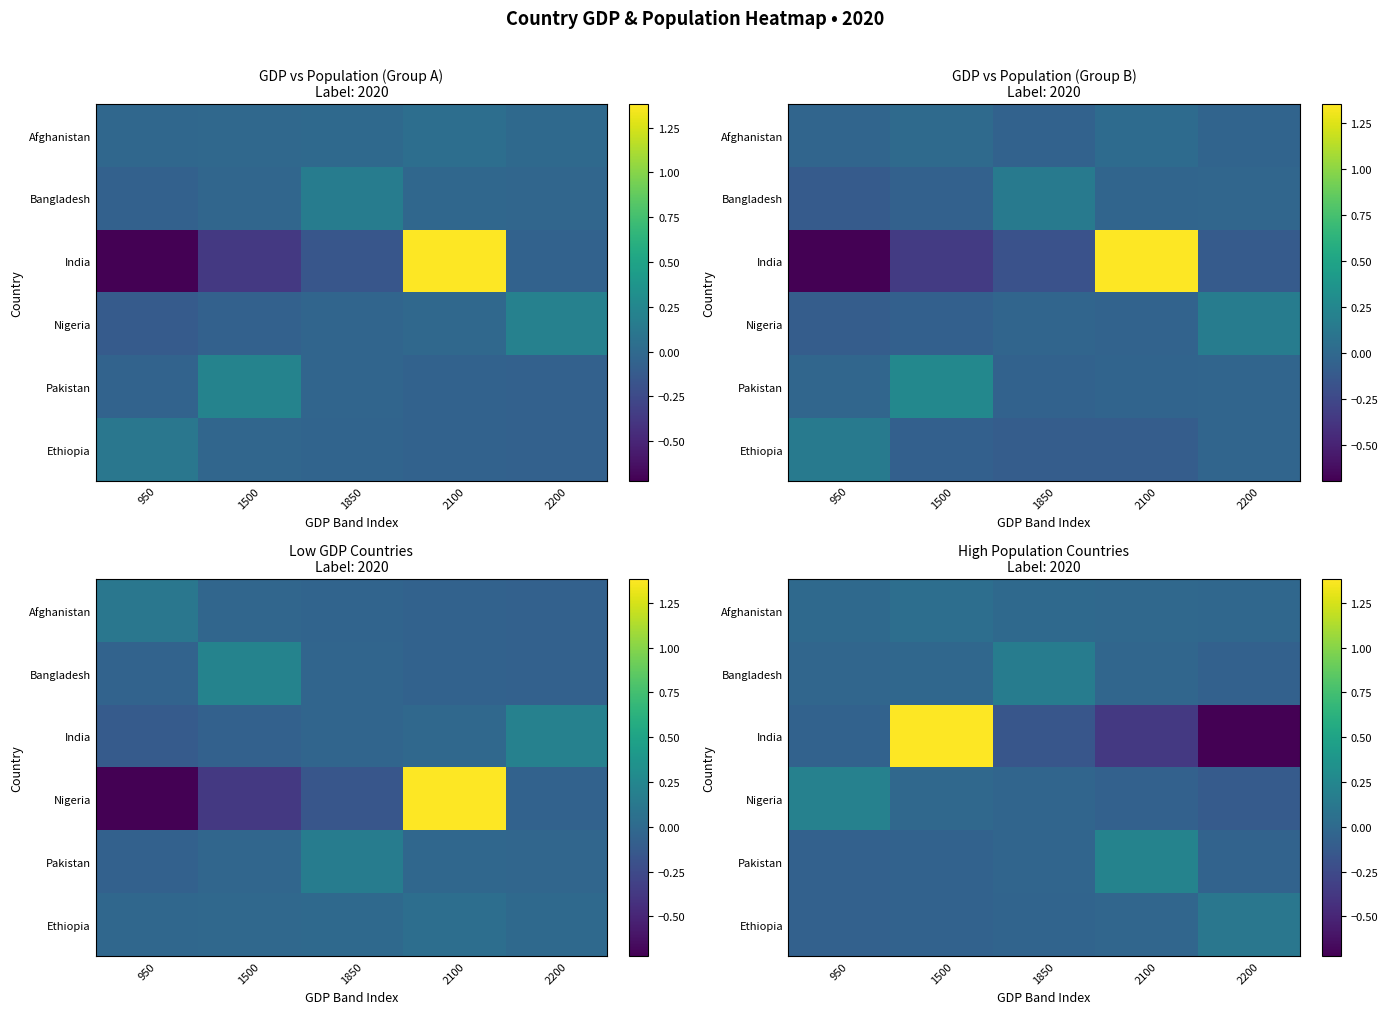

What is the total value across all series at 1500?

1.3